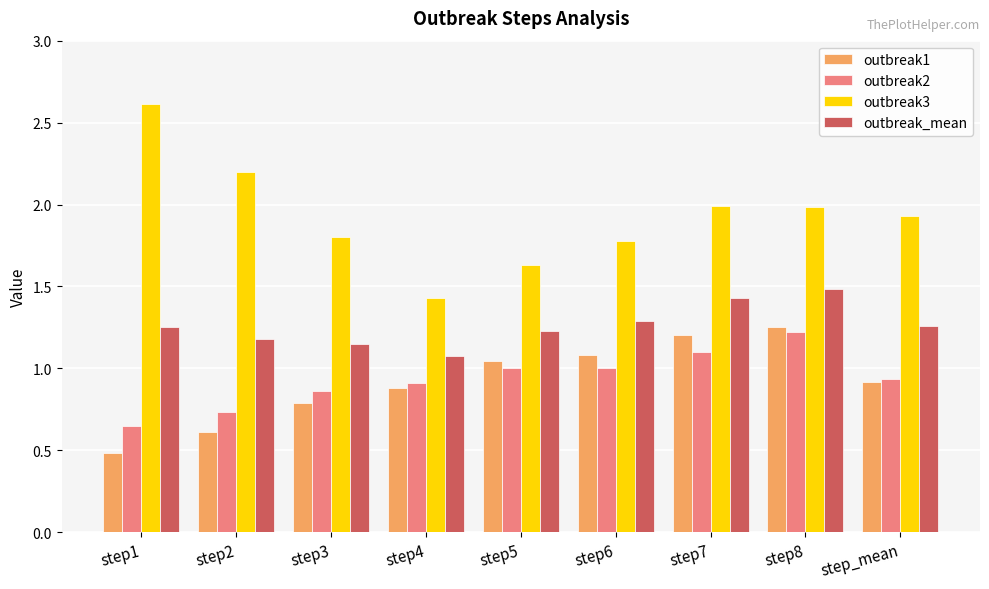

Where is outbreak2 nearest to the value 0?

step1